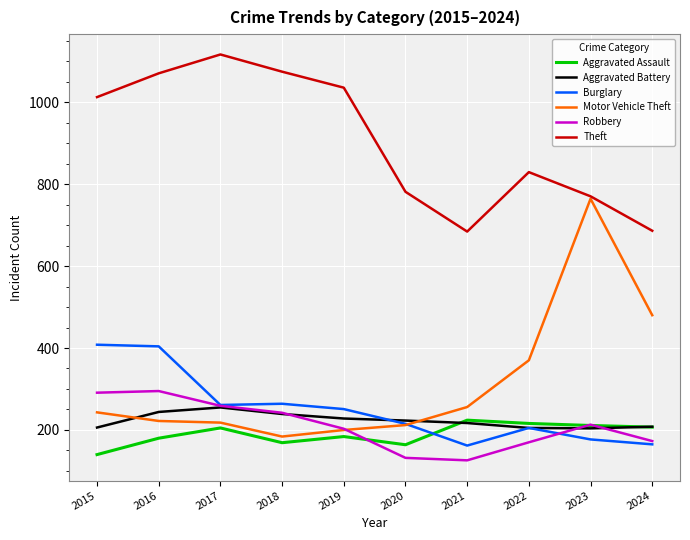

The value of Motor Vehicle Theft at 2017 is 218. True or false?

True